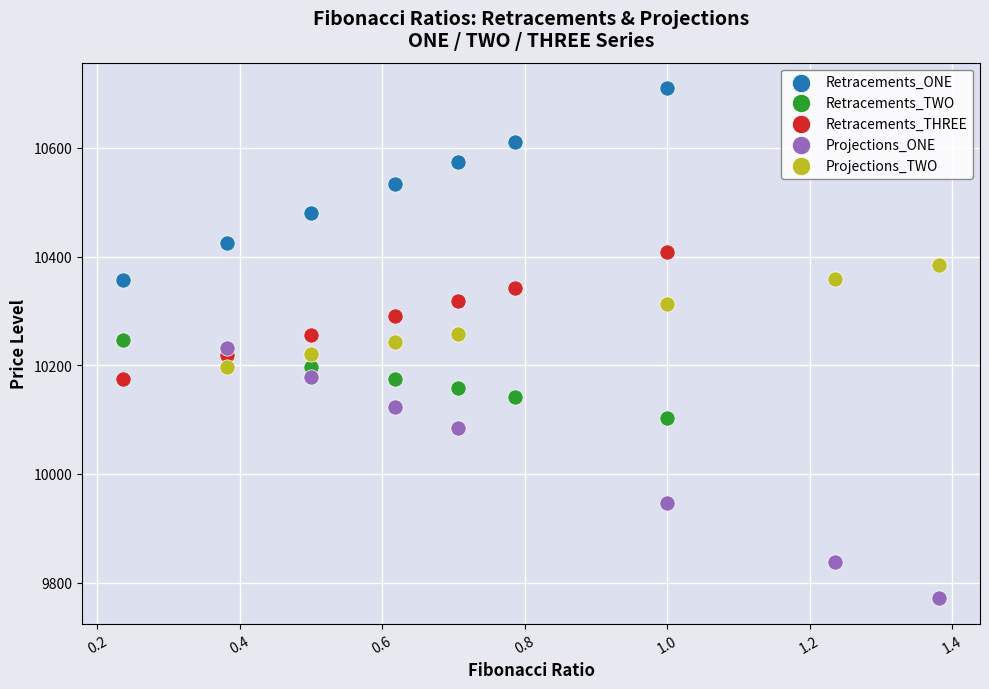

Which series has the widest spread of Y values?

Projections_ONE